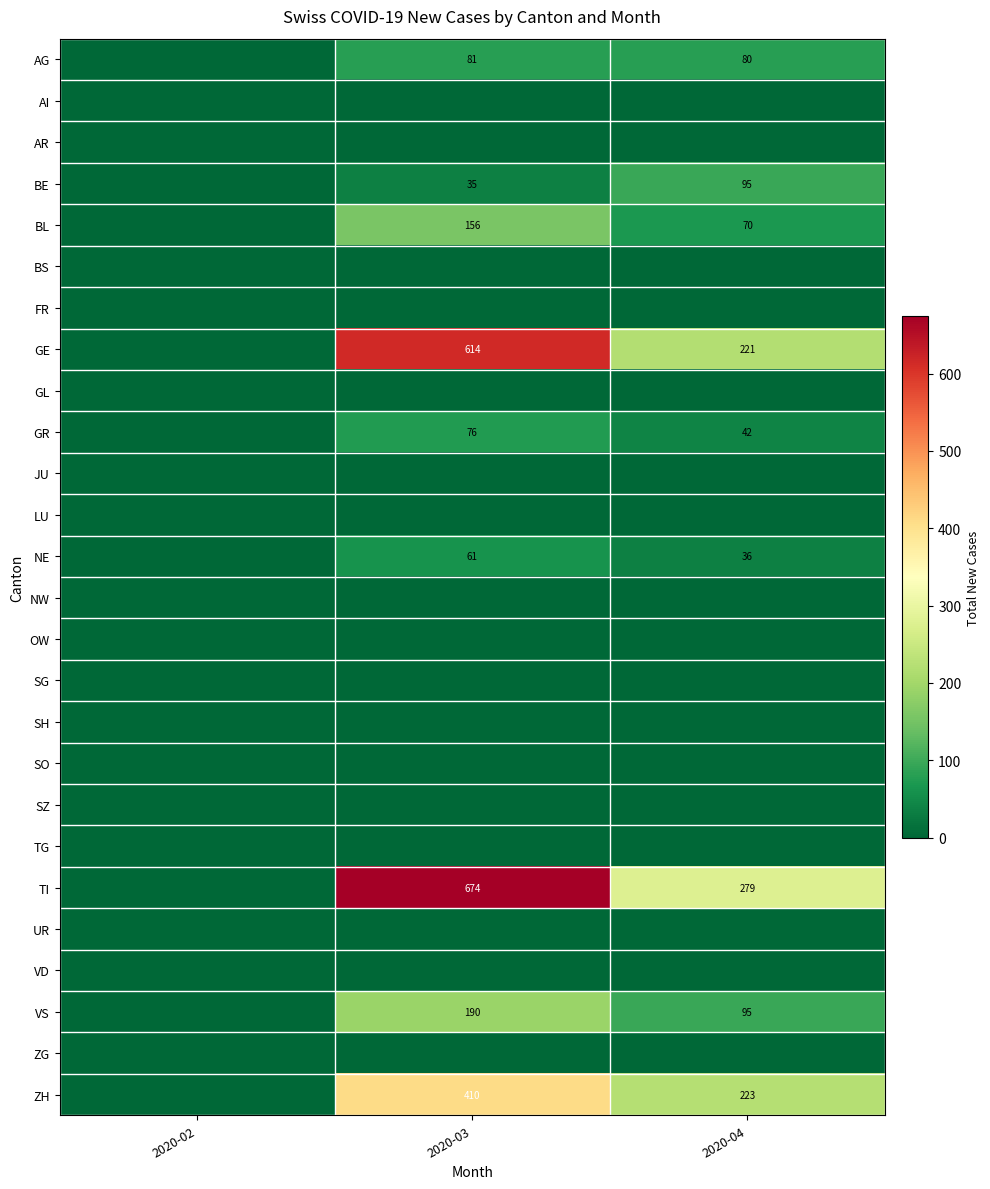

List the series in order of their peak value, lowest first.

AI, AR, BS, FR, GL, JU, LU, NW, OW, SG, SH, SO, SZ, TG, UR, VD, ZG, NE, GR, AG, BE, BL, VS, ZH, GE, TI